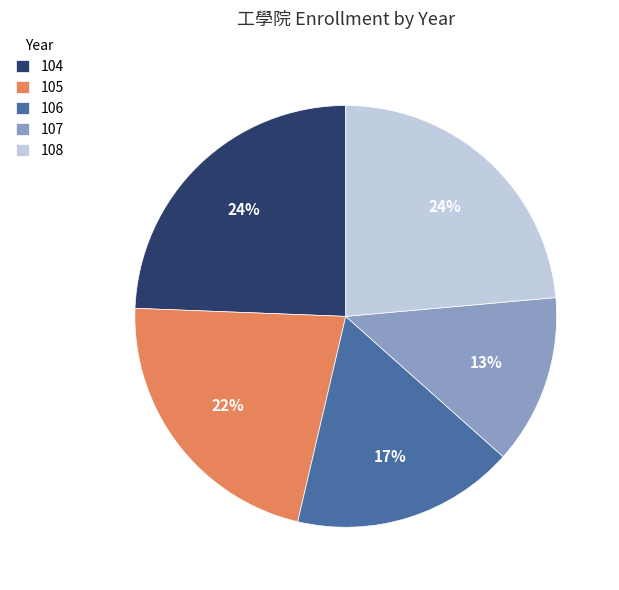

Is the sum of 107 and 106 greater than half?

No